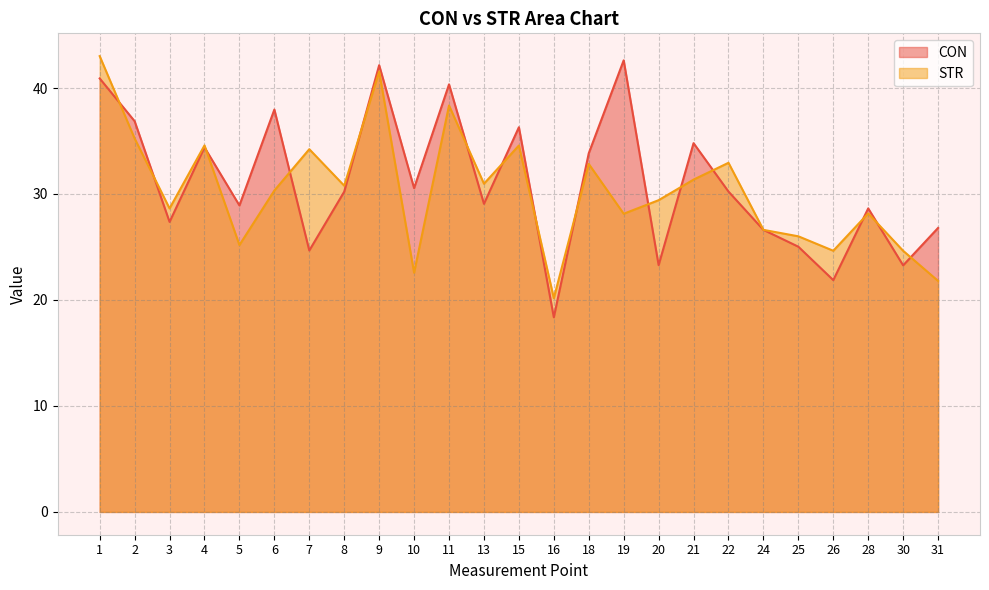

What is the value of the STR point at the 20th from the left?

26.6